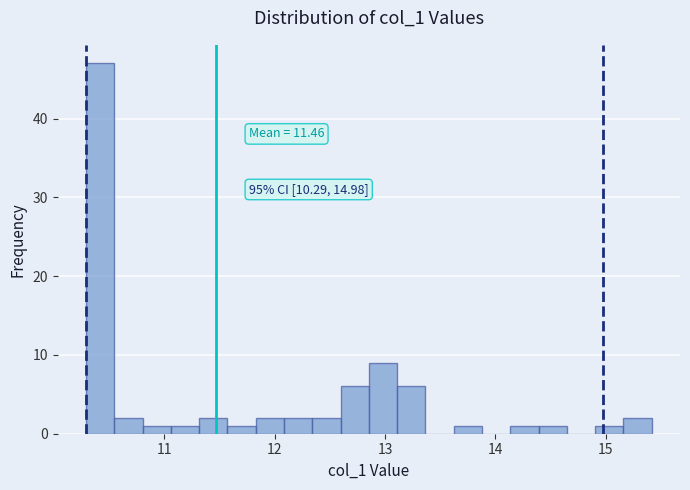

Read against the x-axis, roughly where is the centre of the tallest bar?

10.4